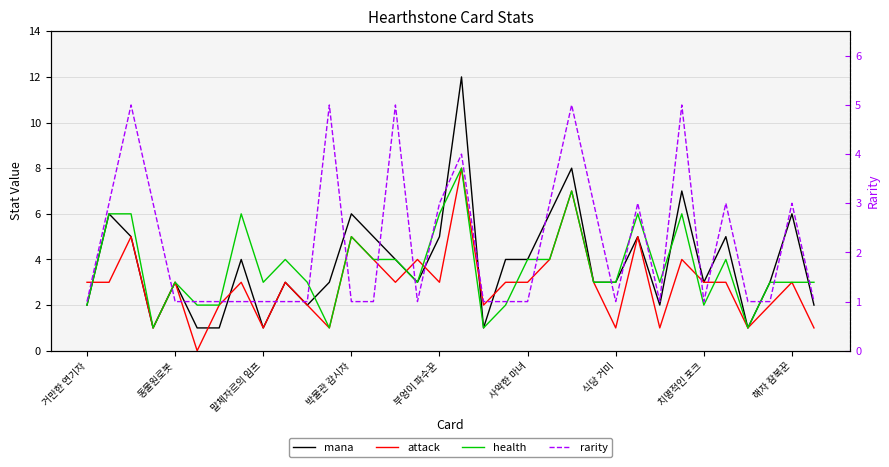

Where do rarity and mana first cross each other?

박물관 감시자 and 부엉이 파수꾼